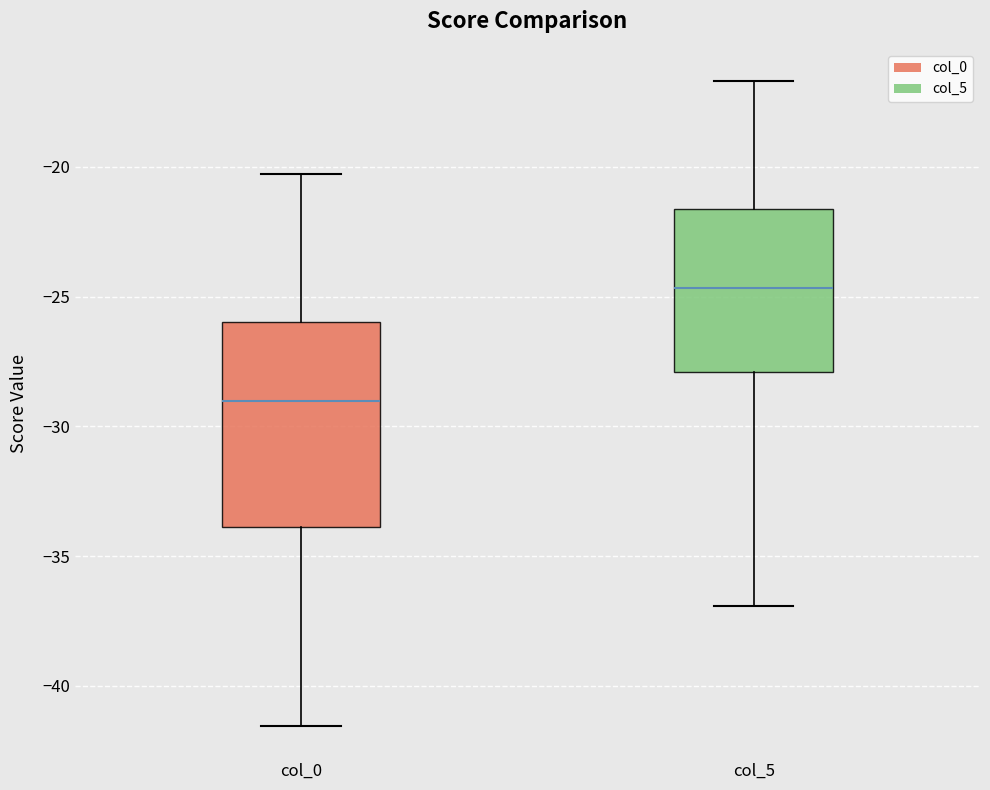

Reading left to right, transcribe this box plot: for each box, give where its median line is, the range the box spans, and where its two whiskers end, as read against the y-axis. The values are not printed on the chart, so give them approximately, as read against the axis.

col_0: median -29.0, box -34.0 to -26.0, whiskers -41.5 to -20.5
col_5: median -24.5, box -28.0 to -21.5, whiskers -37.0 to -16.5